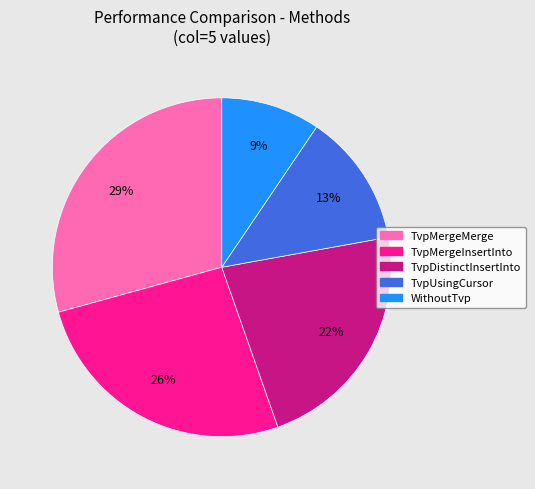

Between TvpMergeMerge and TvpDistinctInsertInto, which is larger?

TvpMergeMerge